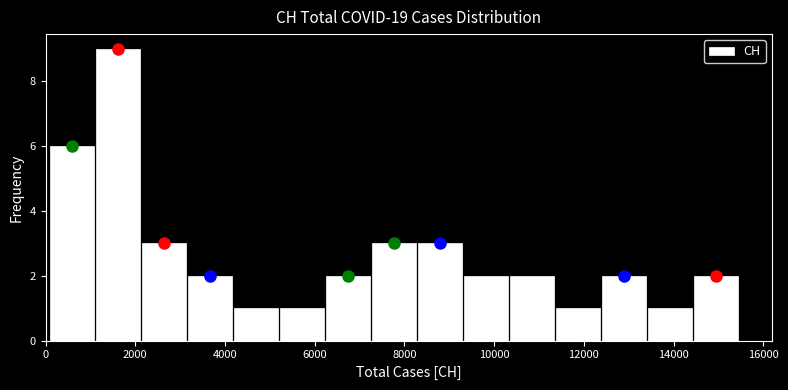

Reading left to right, transcribe this chart: for each bar, give the range it covers on the x-axis and its height. Neither the bar edges nor the heights are printed on the chart, so give them approximately, as read against the axes.

0 to 1000: 6
1000 to 2200: 9
2200 to 3200: 3
3200 to 4200: 2
4200 to 5200: 1
5200 to 6200: 1
6200 to 7200: 2
7200 to 8200: 3
8200 to 9200: 3
9200 to 10400: 2
10400 to 11400: 2
11400 to 12400: 1
12400 to 13400: 2
13400 to 14400: 1
14400 to 15400: 2